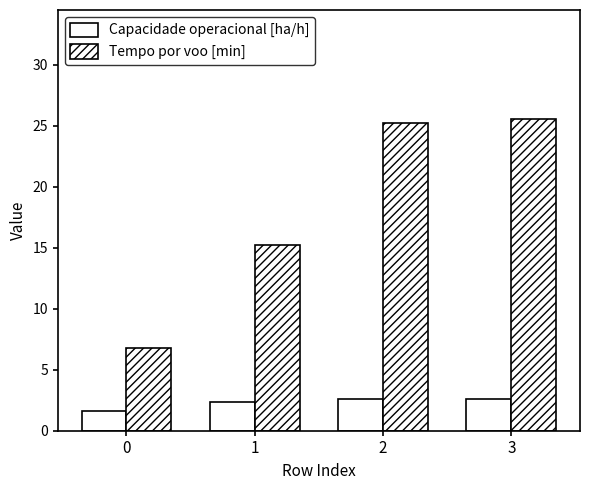

Reading left to right, what are all the values shown in this chart?

Capacidade operacional [ha/h]: 0=1.6	1=2.3	2=2.6	3=2.6
Tempo por voo [min]: 0=6.8	1=15.2	2=25.2	3=25.5